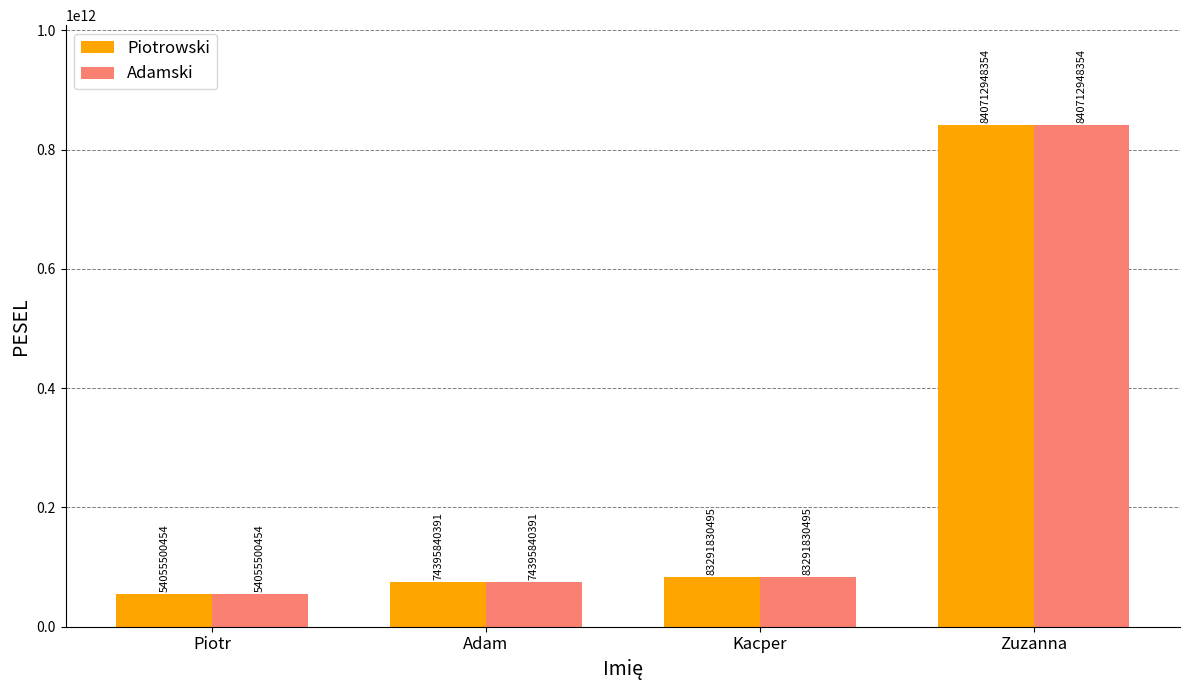

What are all the series names shown in the legend?

Piotrowski, Adamski